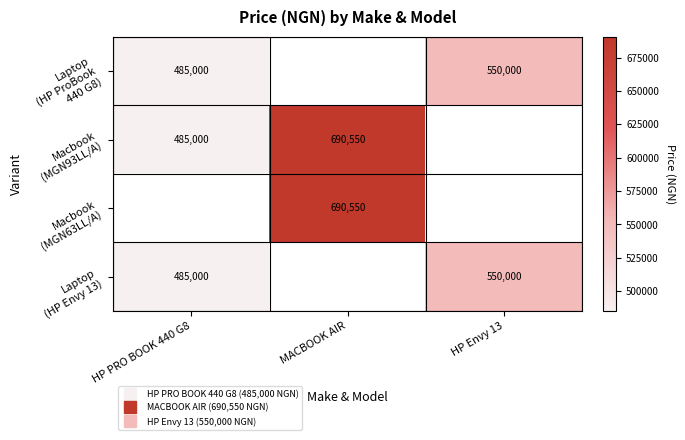

Is it true that Laptop (HP ProBook 440 G8) equals 706855.8 at HP PRO BOOK 440 G8?

False